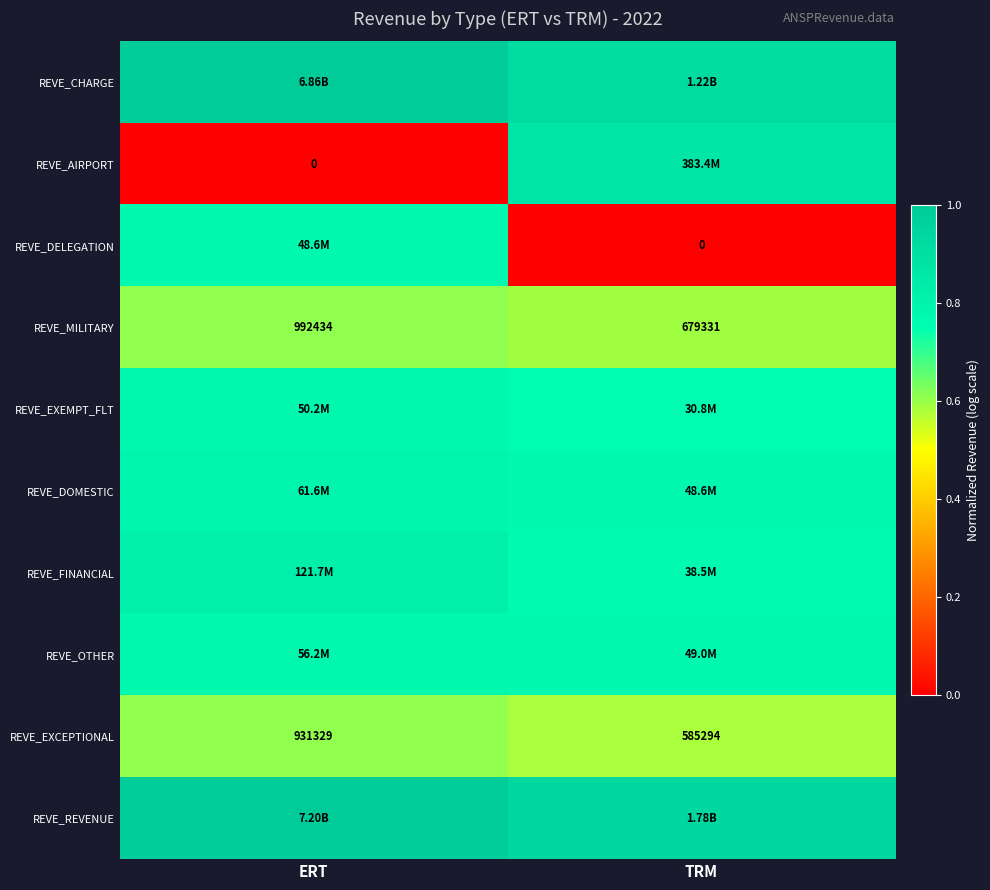

List the labels in order of REVE_EXCEPTIONAL value, smallest first.

TRM, ERT